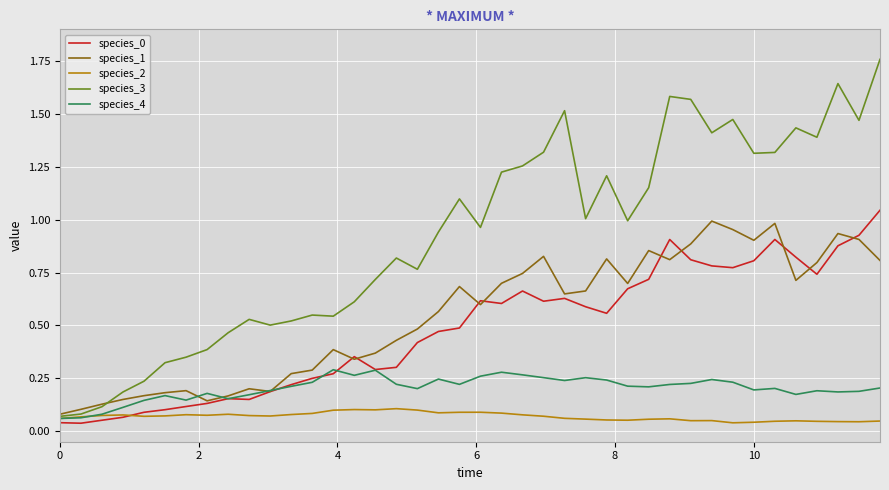

Count the number of categories in the chart.

40